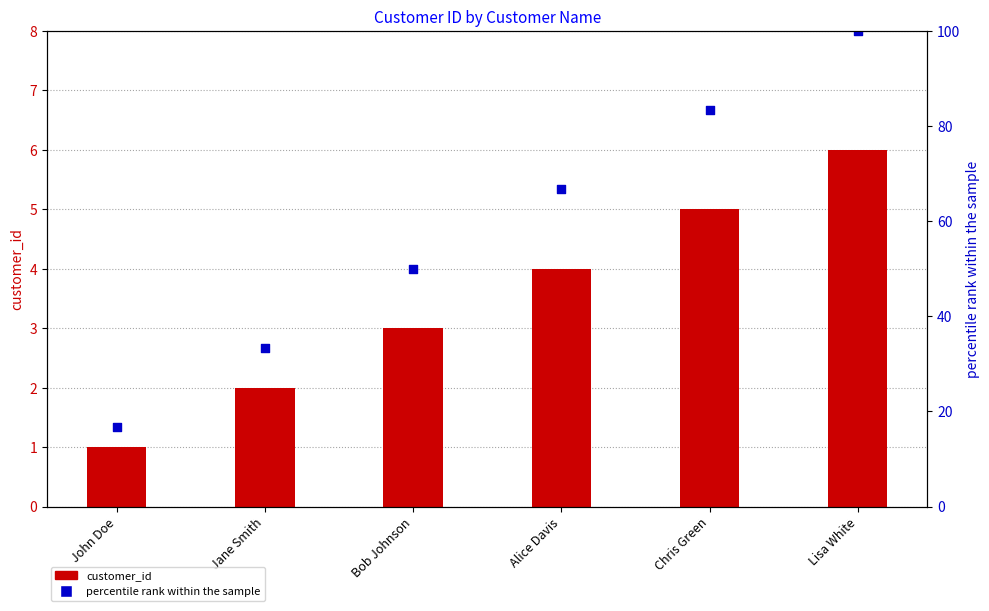

What are all the series names shown in the legend?

customer_id, percentile rank within the sample